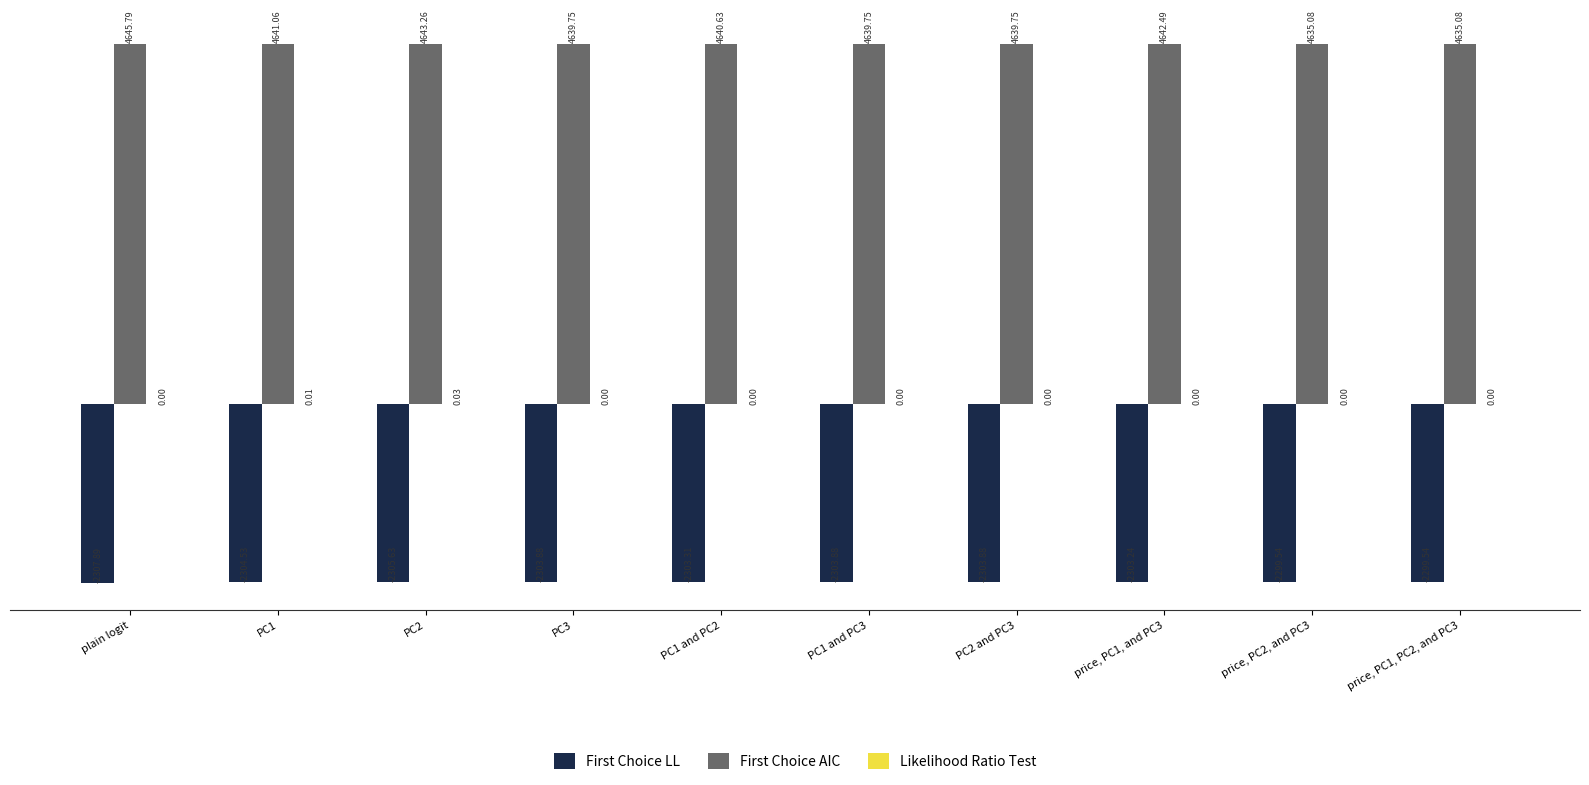

Which series has the largest total across all categories?

First Choice AIC